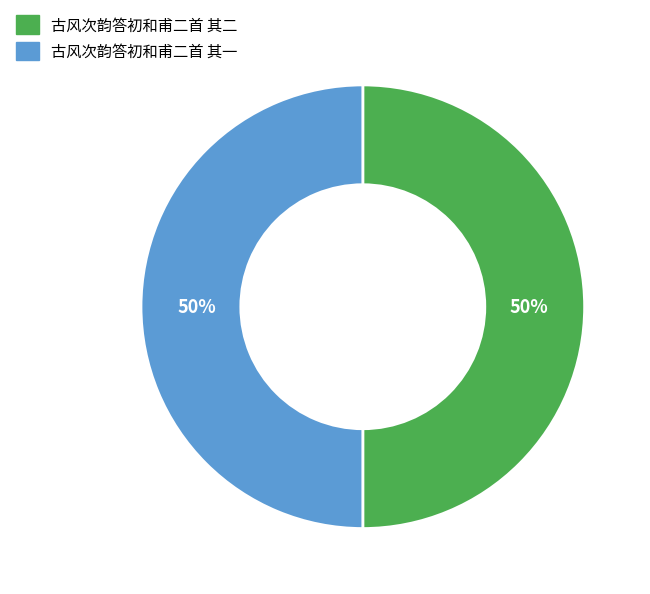

Do 古风次韵答初和甫二首 其二 and 古风次韵答初和甫二首 其一 together represent more than half of the pie?

Yes